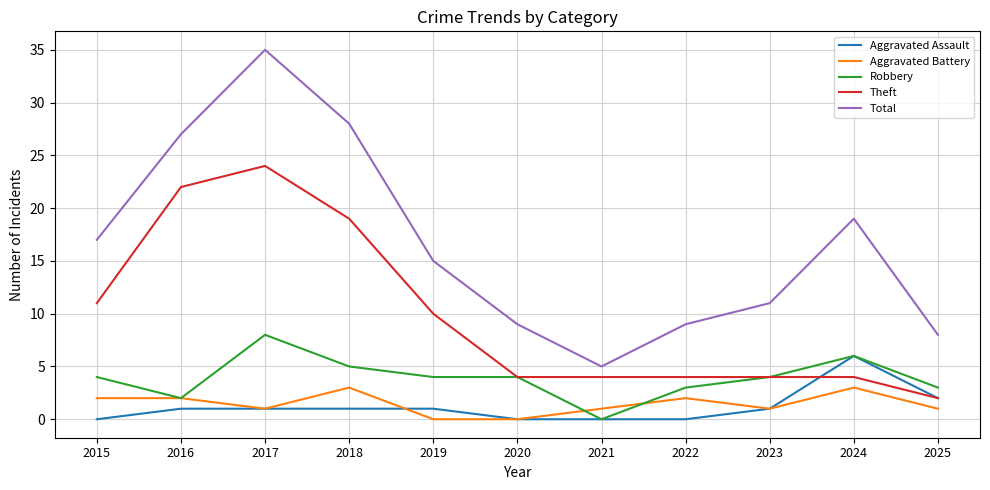

At which category is the sum across all series the highest?

2017